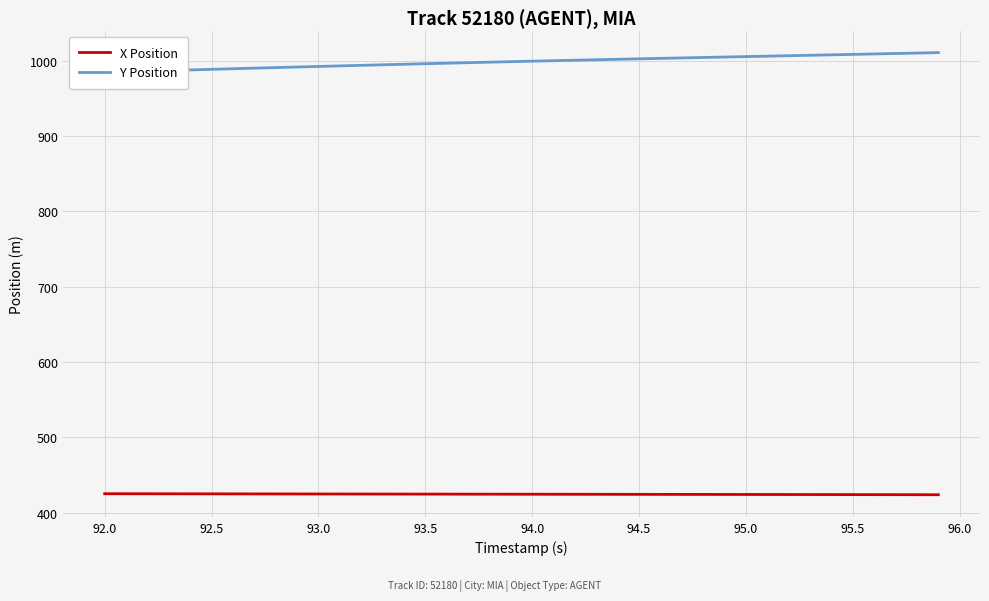

What is the maximum value shown in the chart?

1010.9